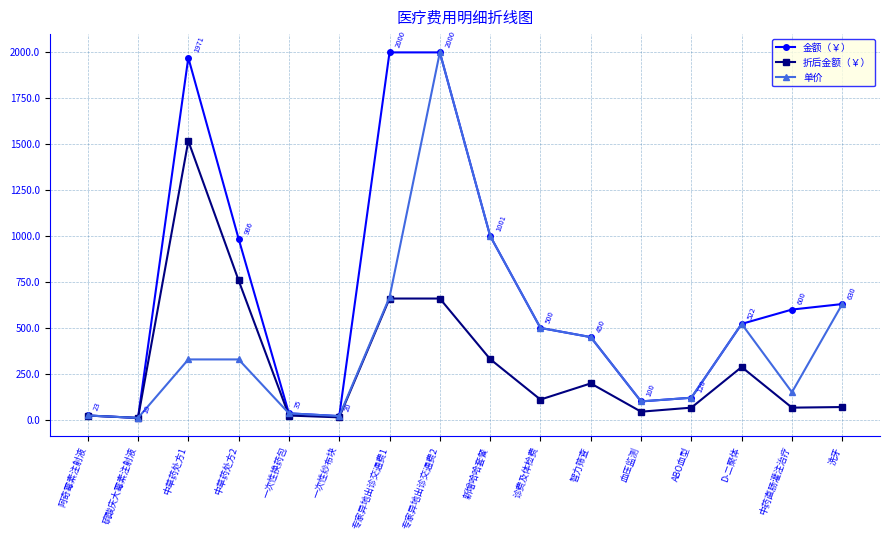

What are all the series names shown in the legend?

金额（￥）, 折后金额（￥）, 单价